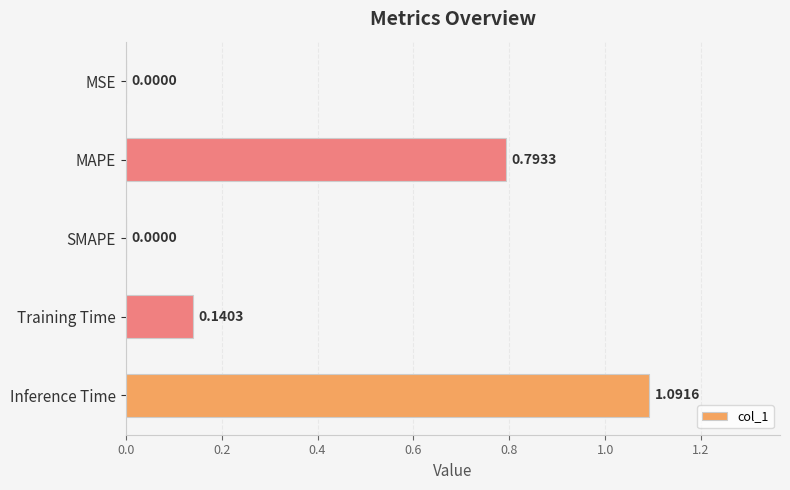

Which has a higher value, Inference Time or MAPE?

Inference Time